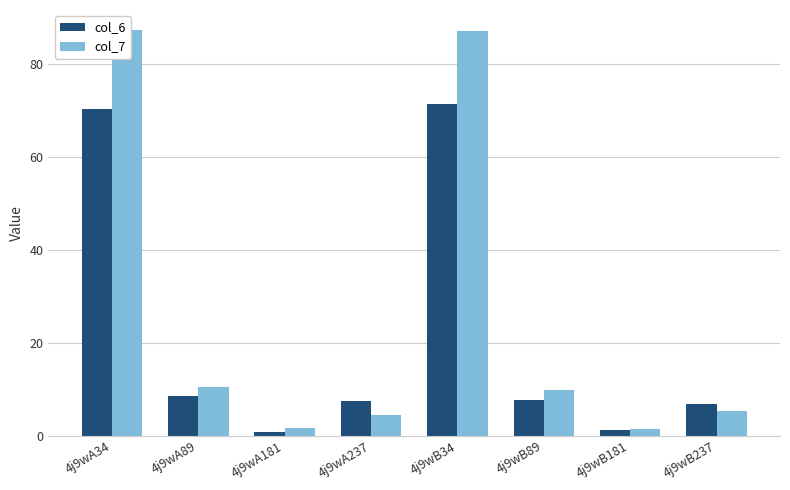

What is the maximum value for col_7?

87.2